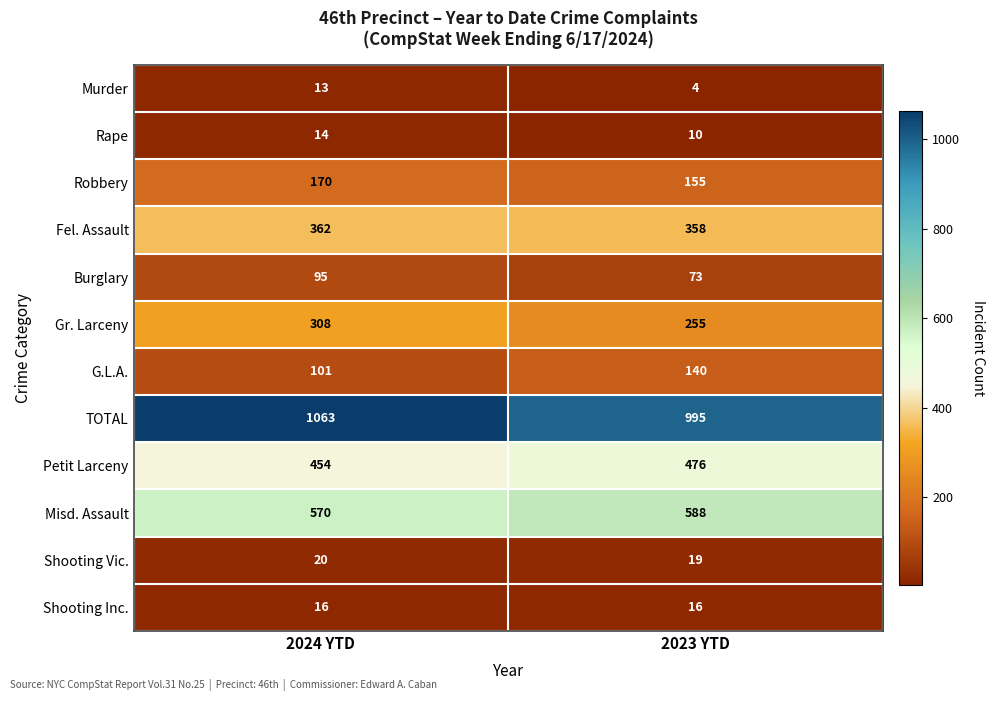

Which series has the largest total across all categories?

TOTAL